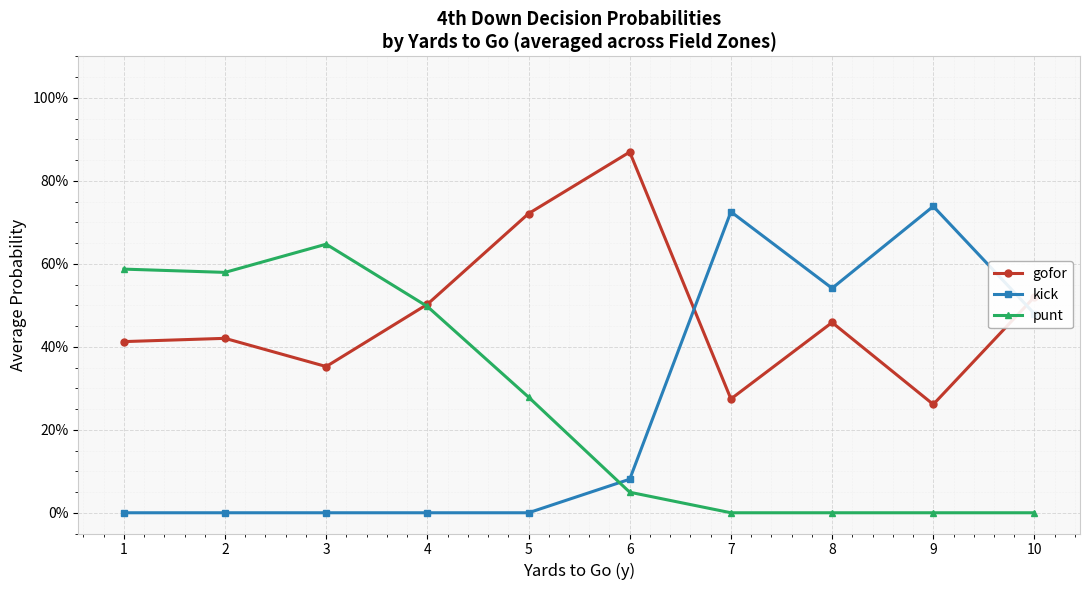

What is the sum of all kick values?

2.6